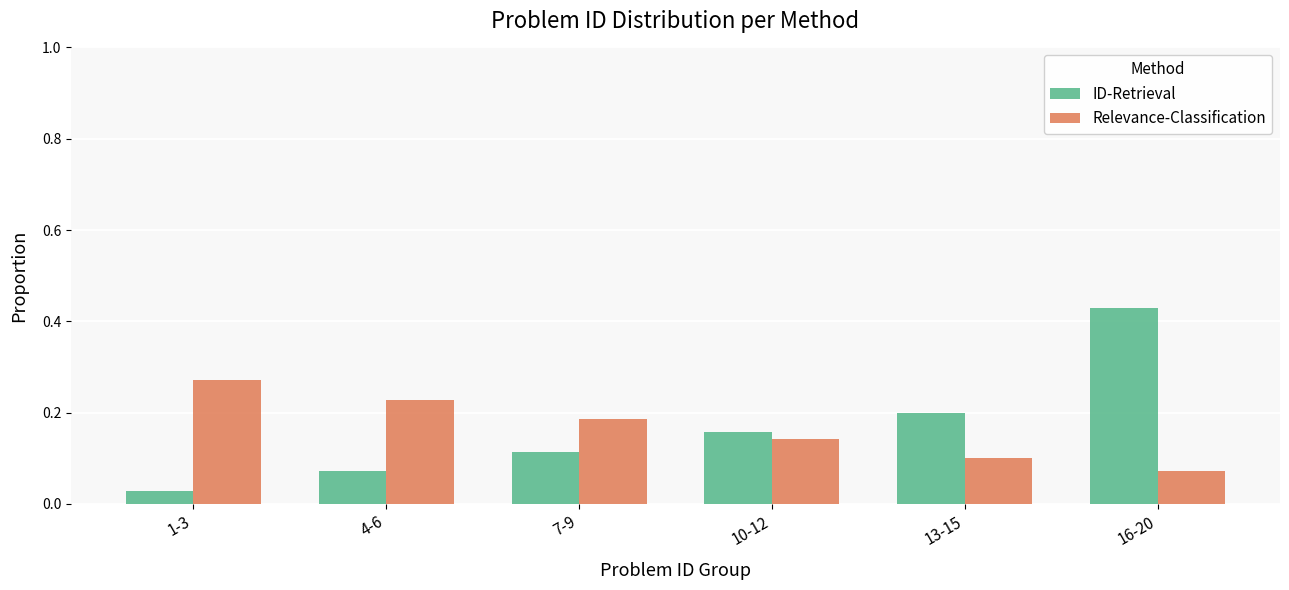

What is the label of the 1st bar from the left?

1-3